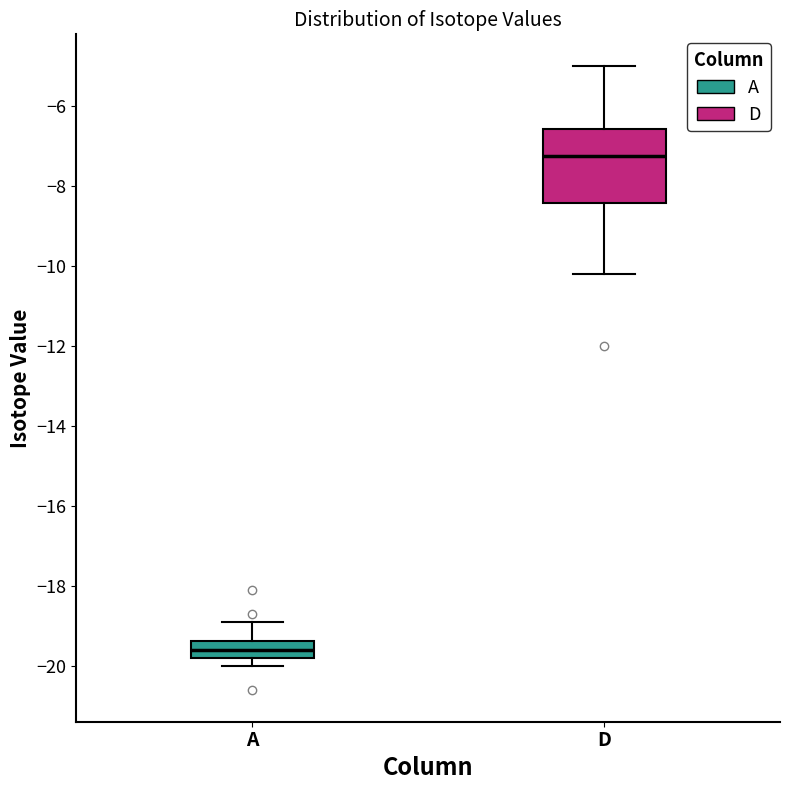

Comparing the boxes themselves (not the whiskers), which one is the tallest?

D